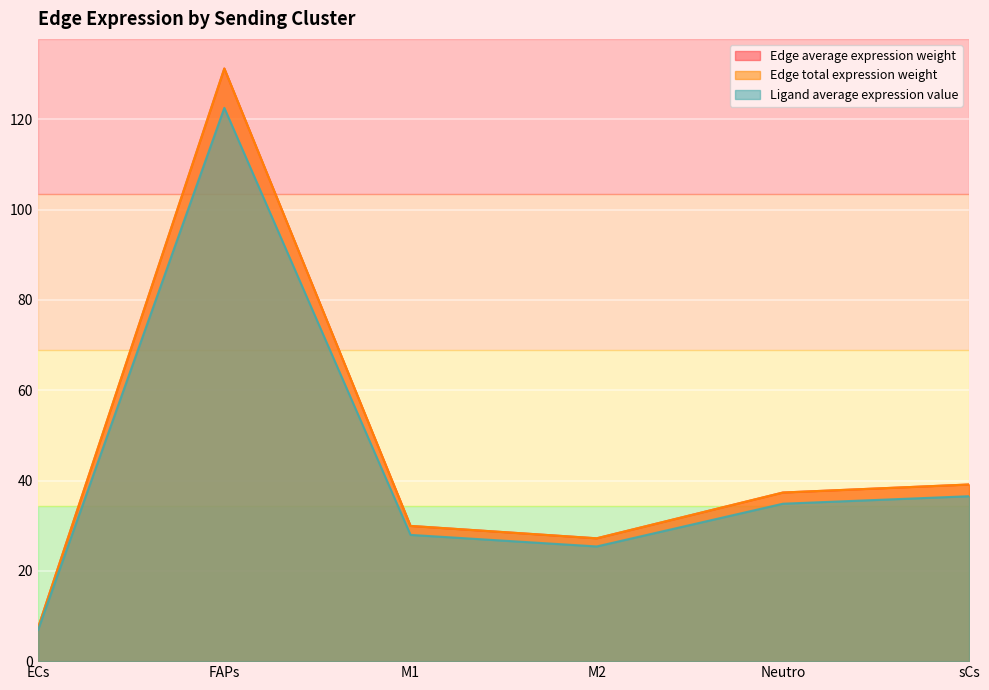

Which category has the lowest value in the Edge total expression weight series?

ECs